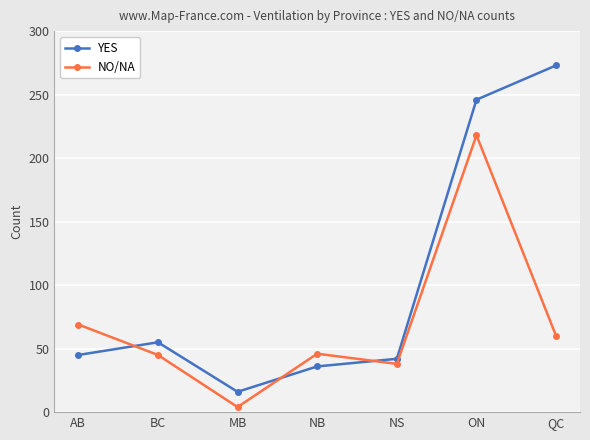

At how many categories does at least one series exceed 117?

2